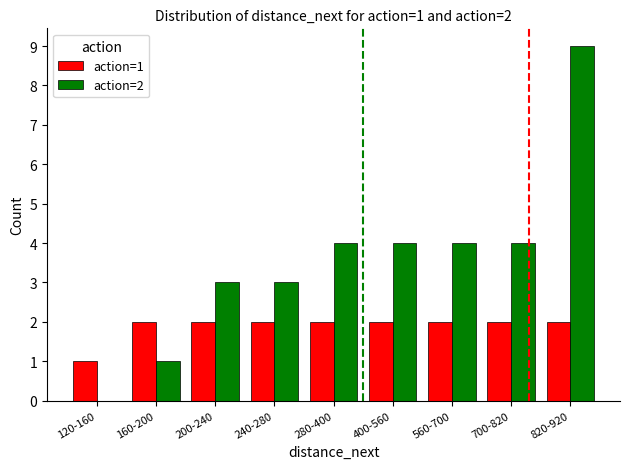

Reading right to left, transcribe all the data shown in this chart.

action=1: 2	2	2	2	2	2	2	2	1
action=2: 9	4	4	4	4	3	3	1	0